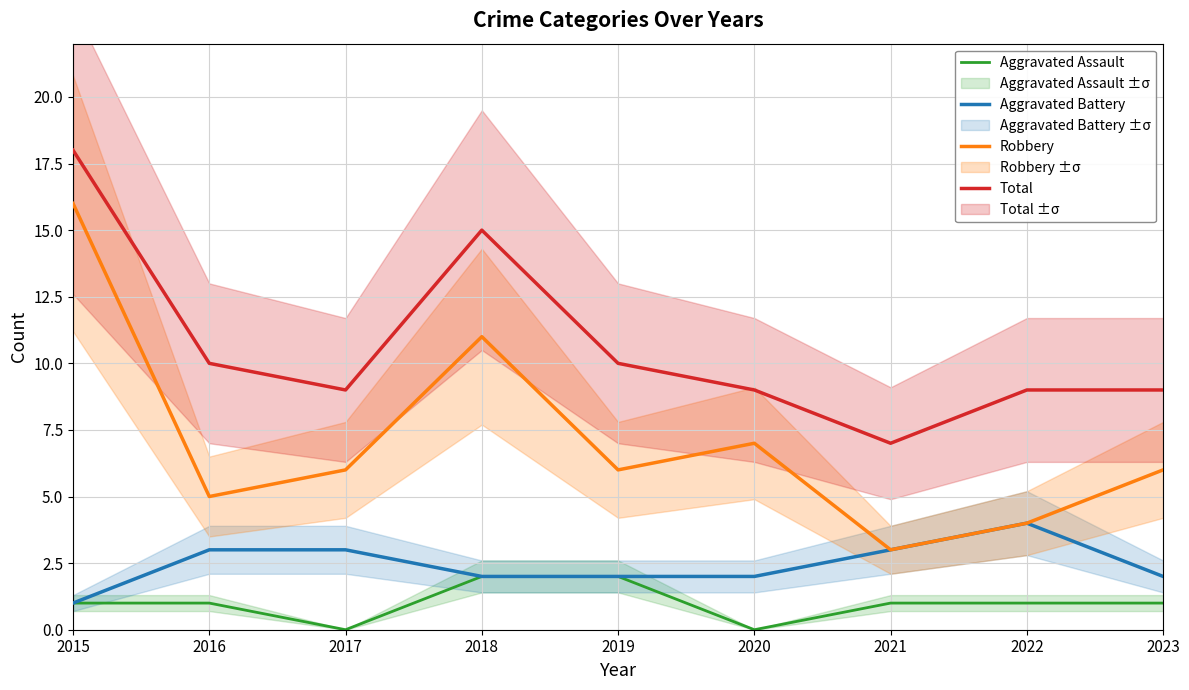

True or false: Robbery and Aggravated Battery intersect in this chart.

False